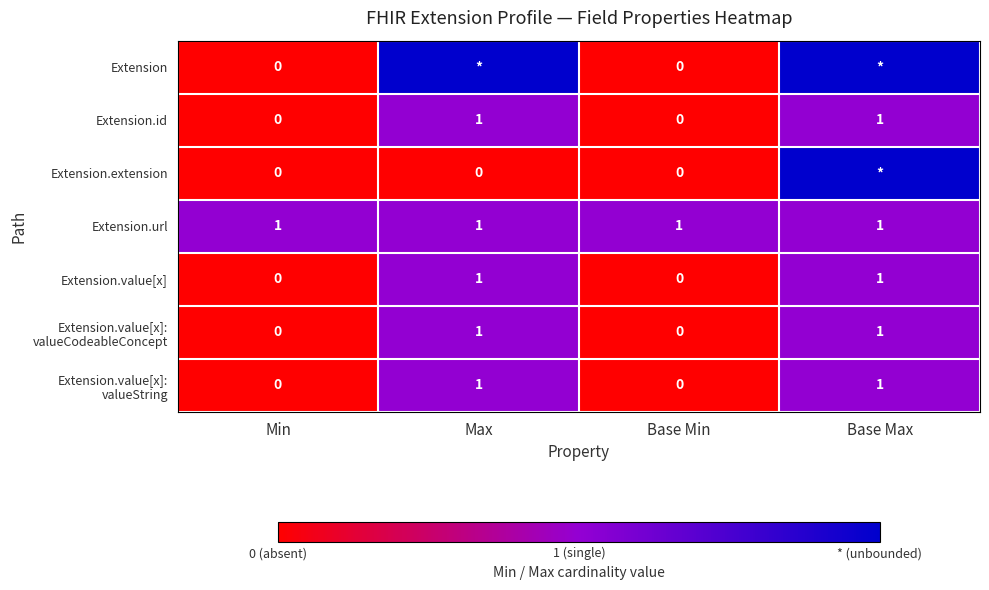

At how many categories does at least one series exceed 0?

4